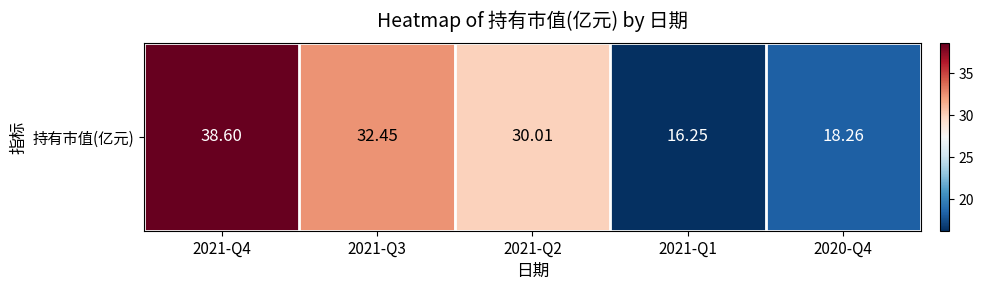

What is the average value?

27.1